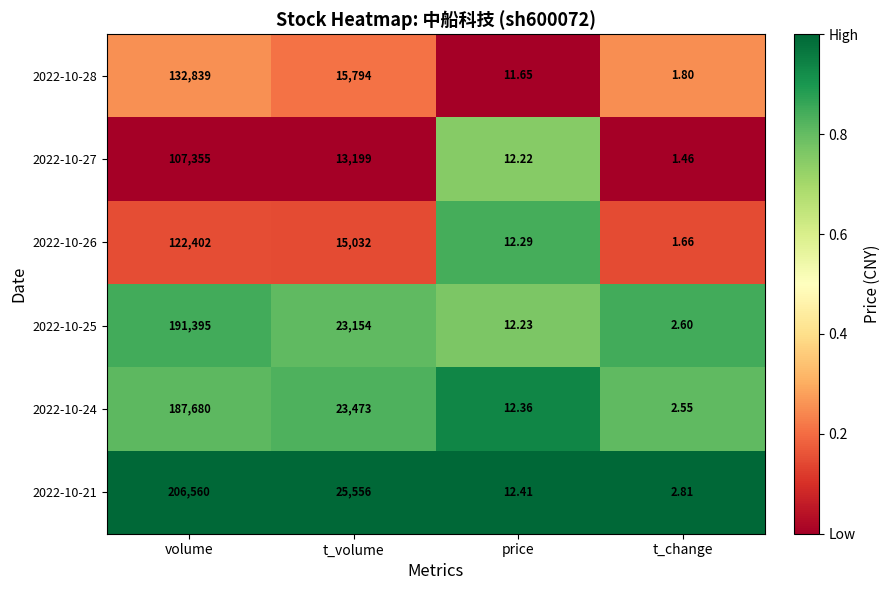

Where is 2022-10-27 nearest to the value 53678?

t_volume